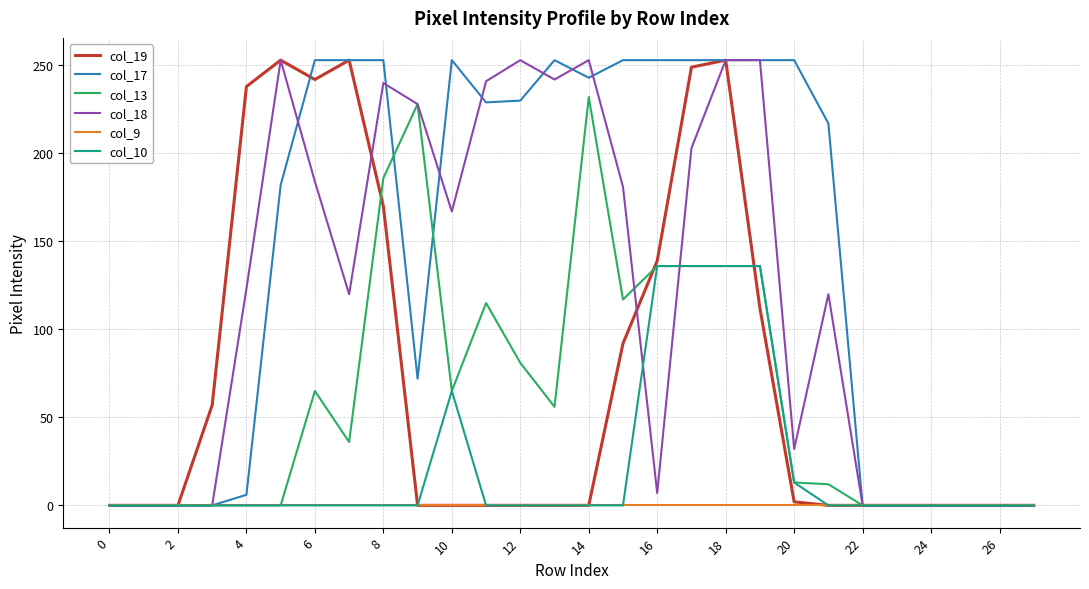

What is the difference between the maximum and minimum values in the col_18 series?

253